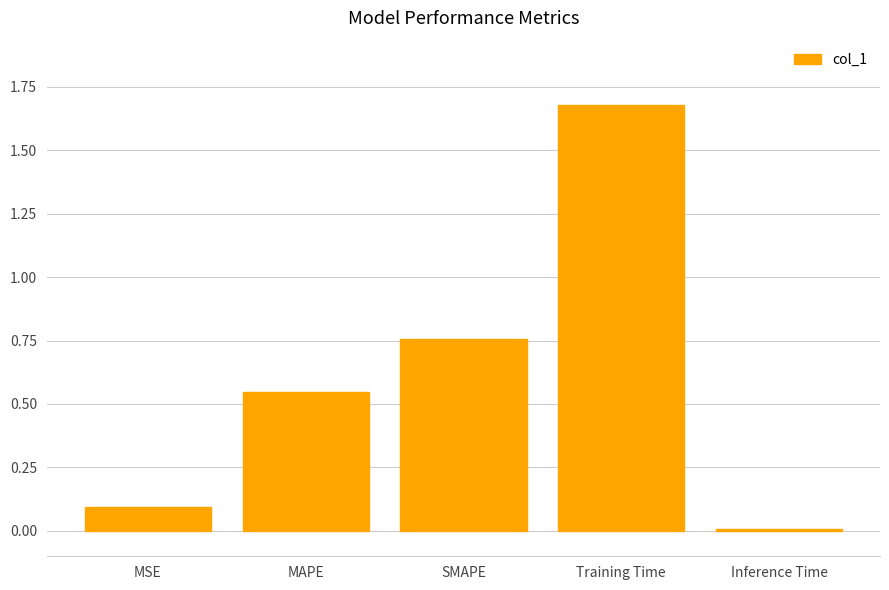

Rank the categories by value from highest to lowest.

Training Time, SMAPE, MAPE, MSE, Inference Time